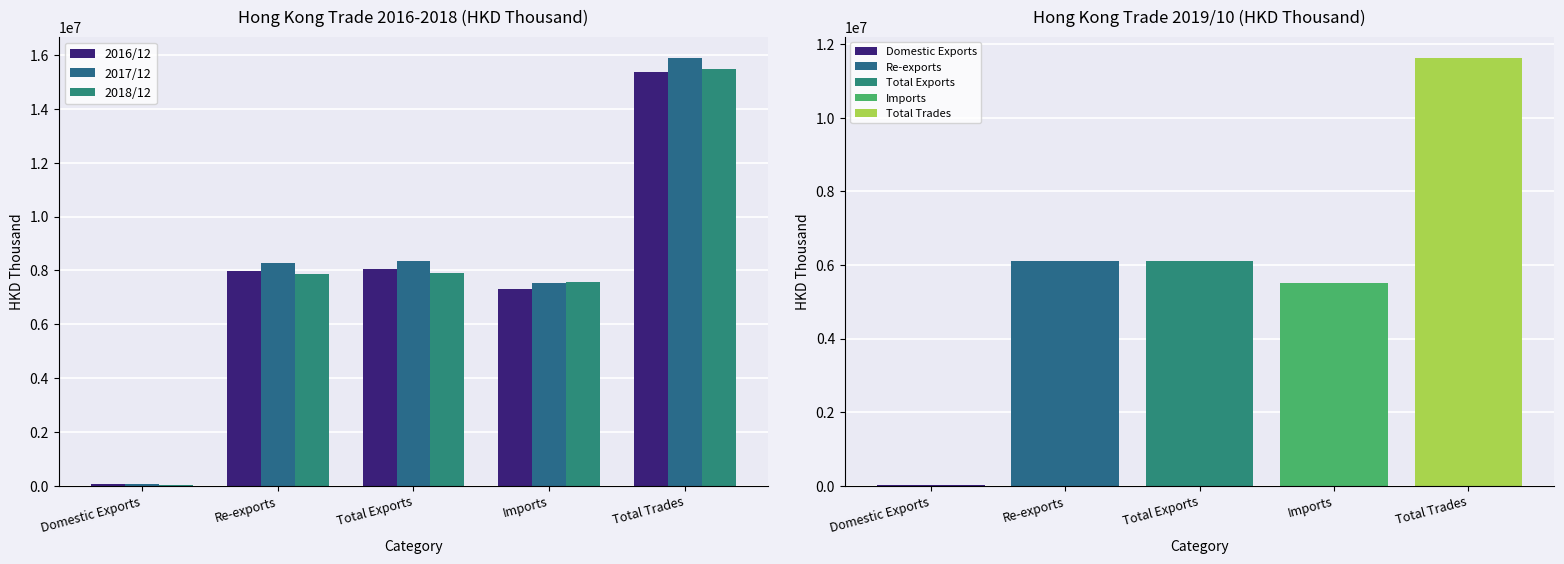

What are all the series names shown in the legend?

2016/12, 2017/12, 2018/12